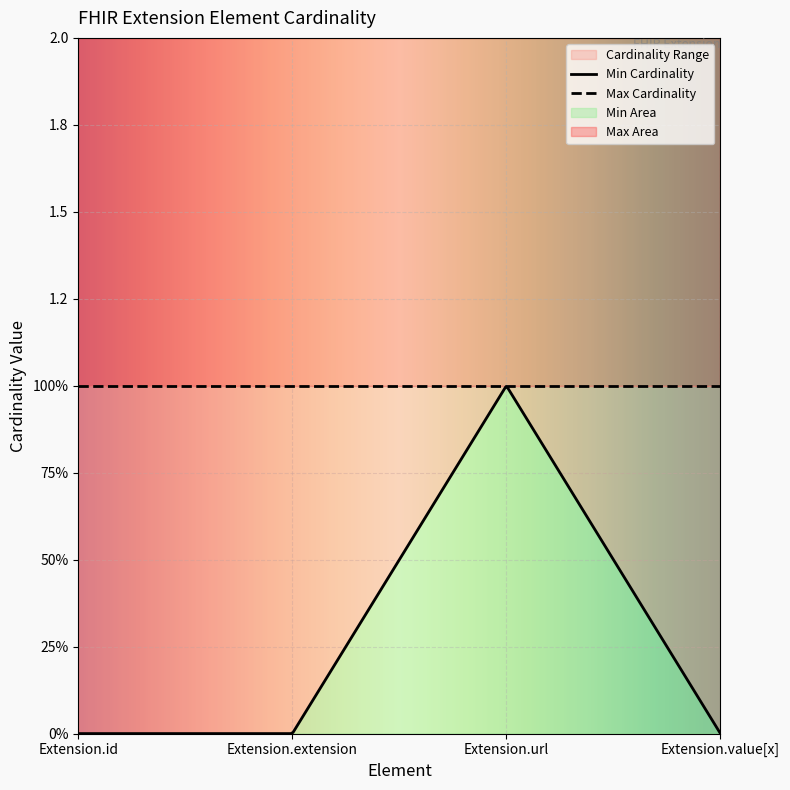

List the series in order of their overall mean, lowest first.

Min Cardinality, Max Cardinality